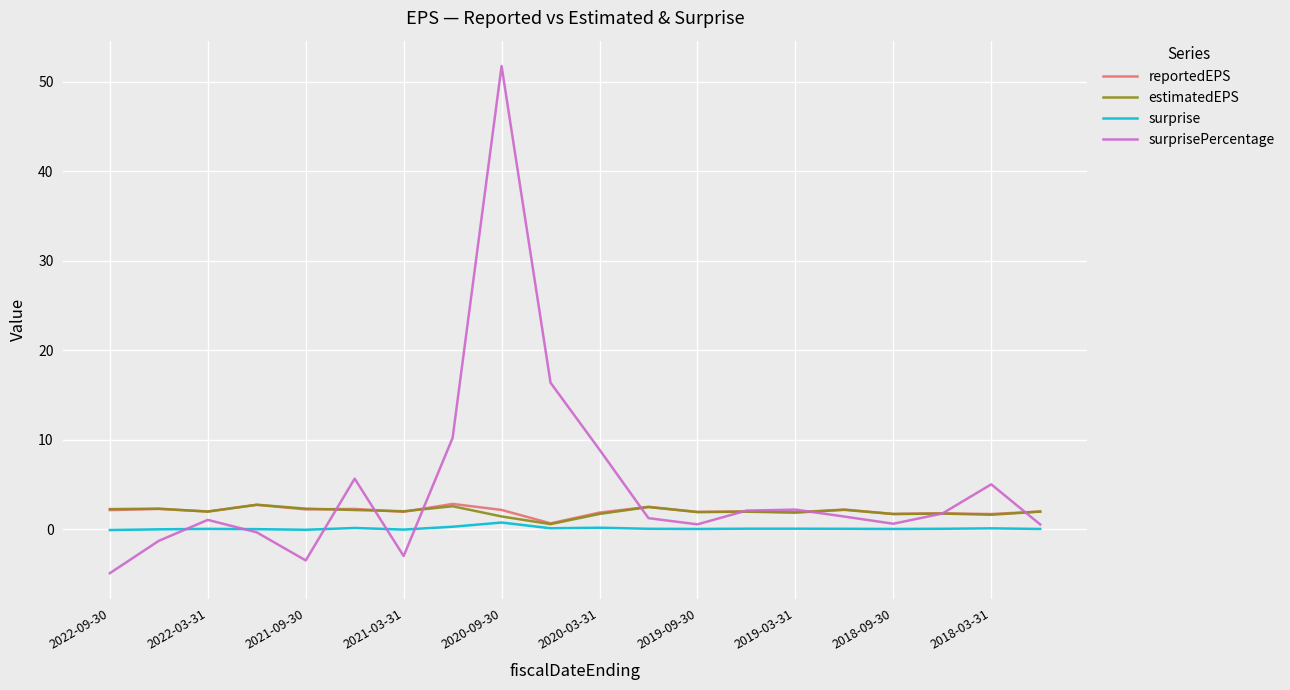

At how many categories does at least one series exceed 3?

6